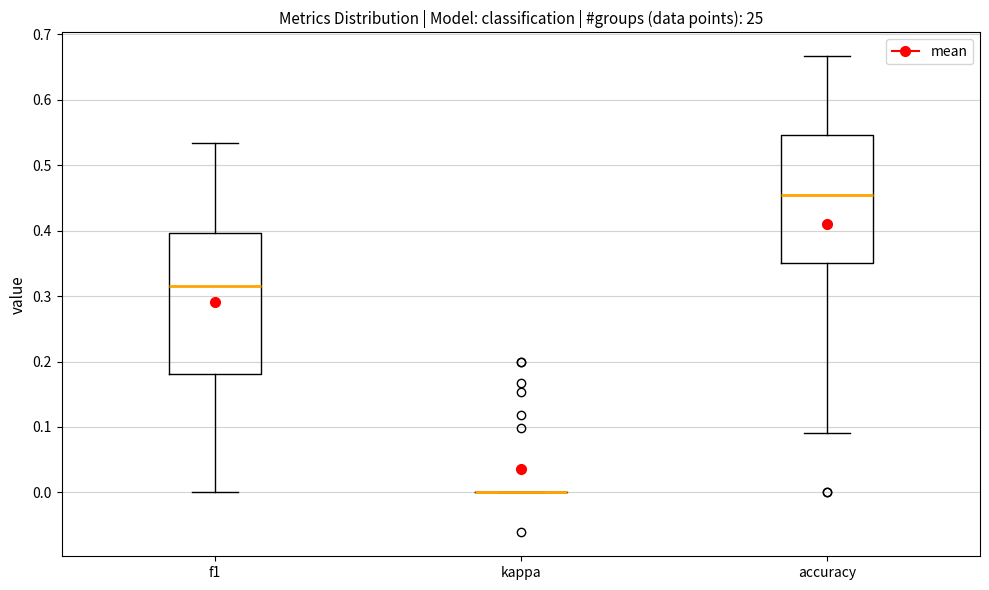

Where does the lower whisker of the box for accuracy end on the y-axis? The values are not printed on the chart, so give them approximately, as read against the axis.

0.09